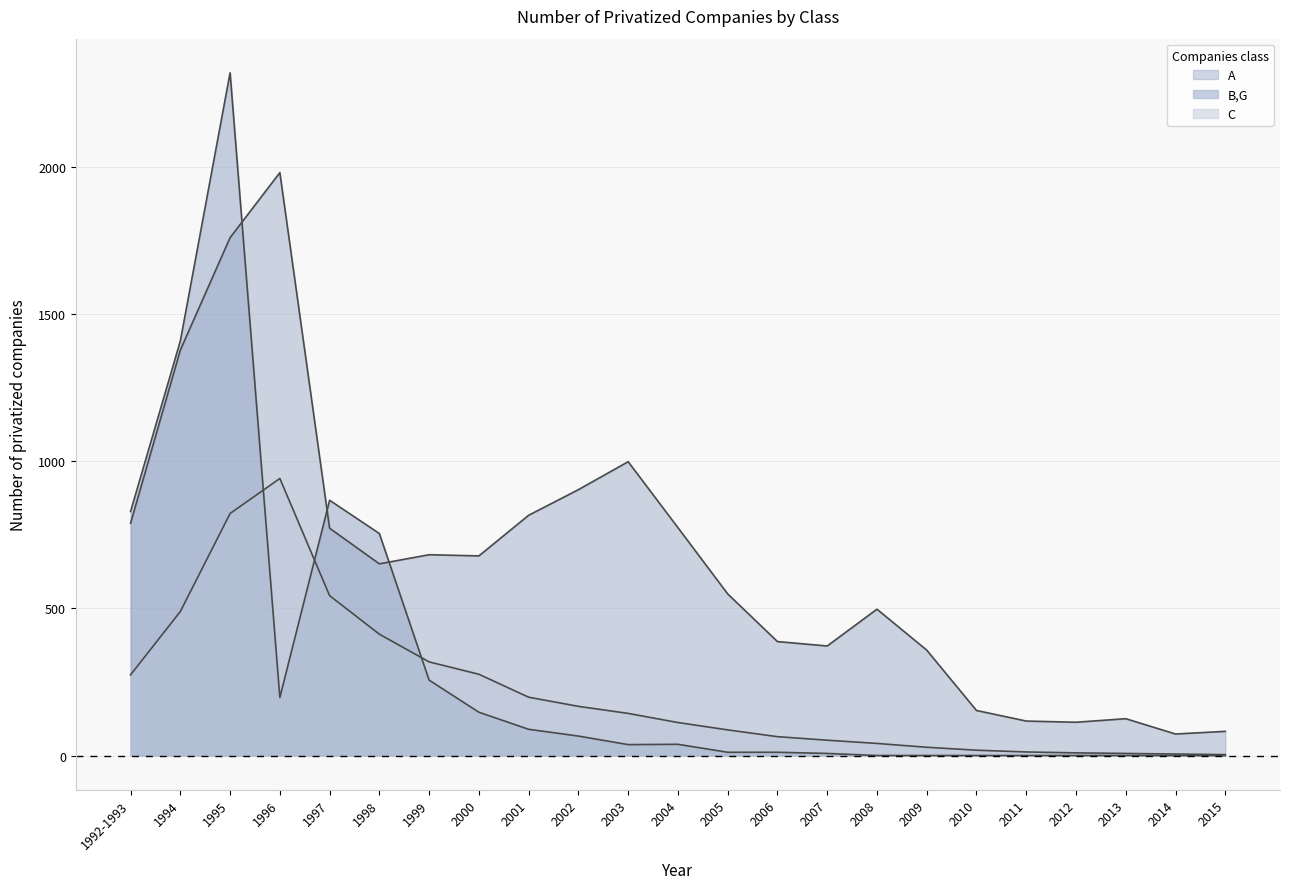

The value of C at 2002 is 167. True or false?

True